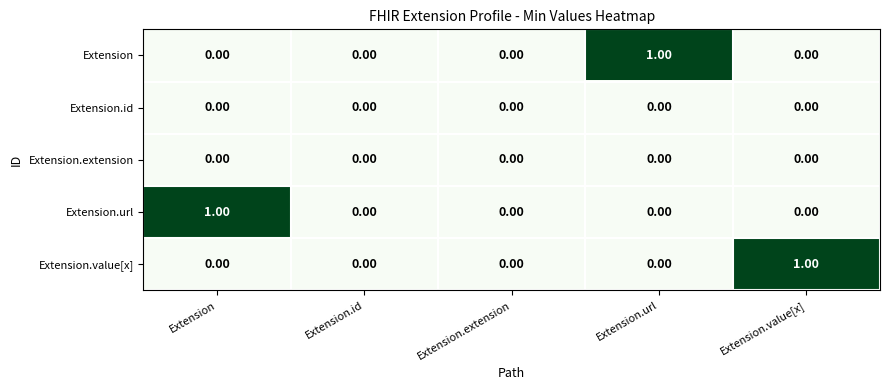

Is the value of Extension.value[x] at Extension.value[x] greater than the value of Extension.extension at Extension.extension?

Yes